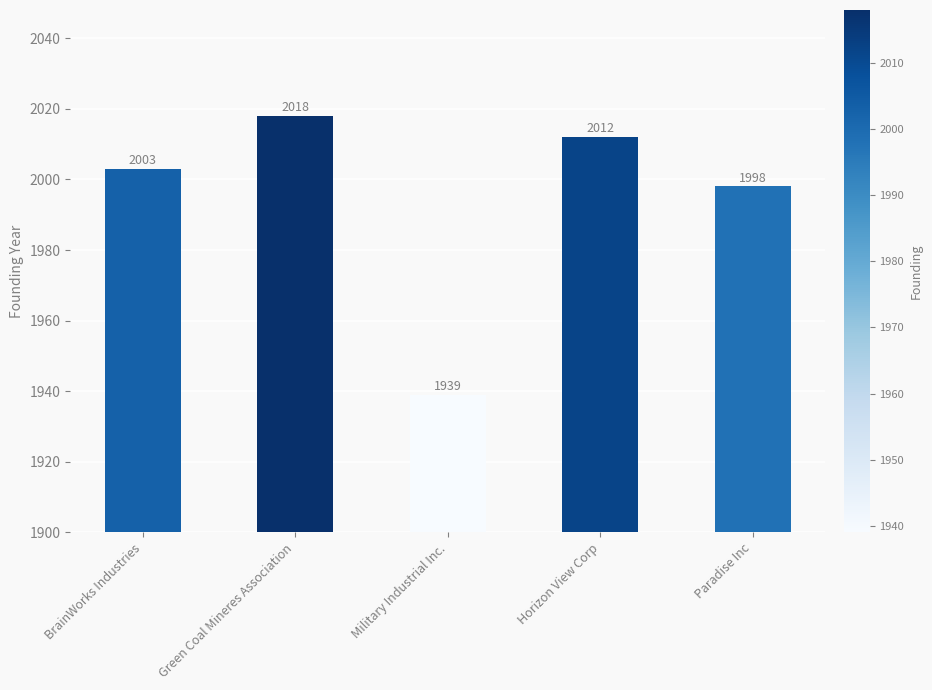

What is the smallest value displayed?

1939